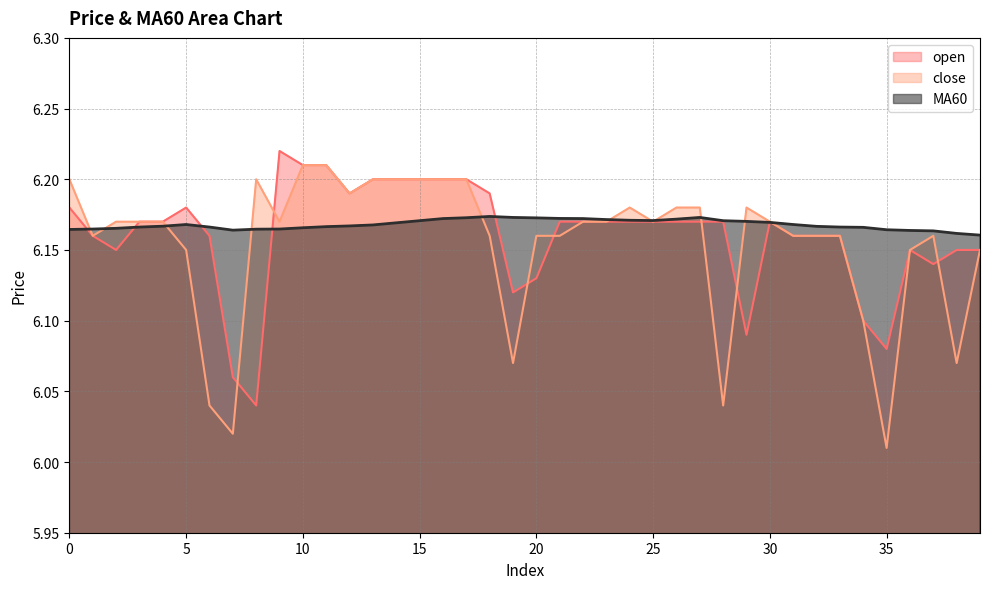

What is the sum of all MA60 values?

246.7